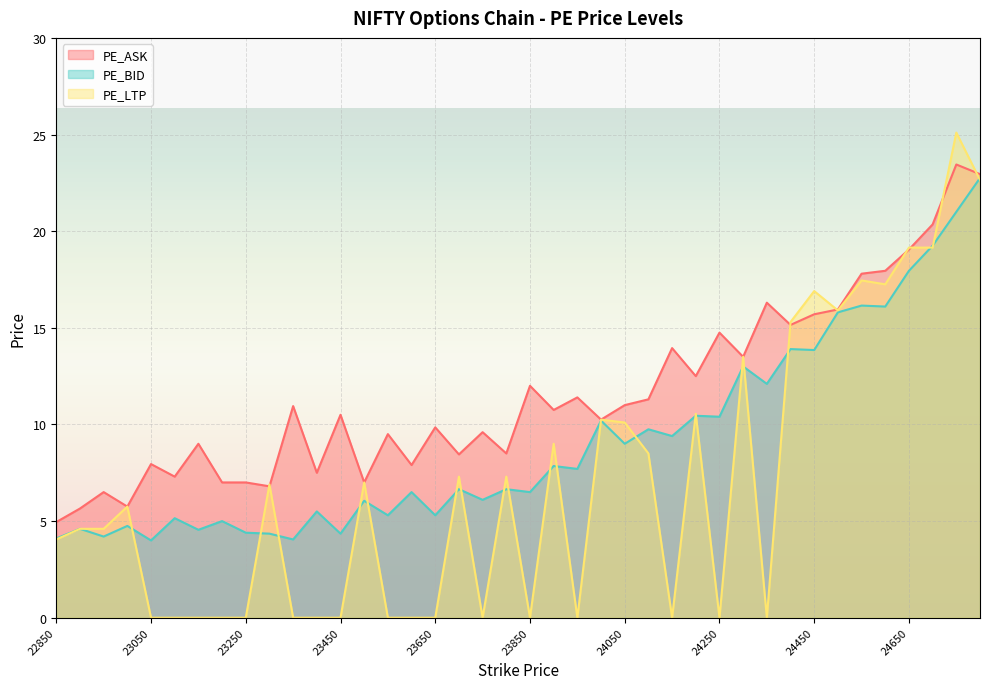

Which series has the largest total across all categories?

PE_ASK